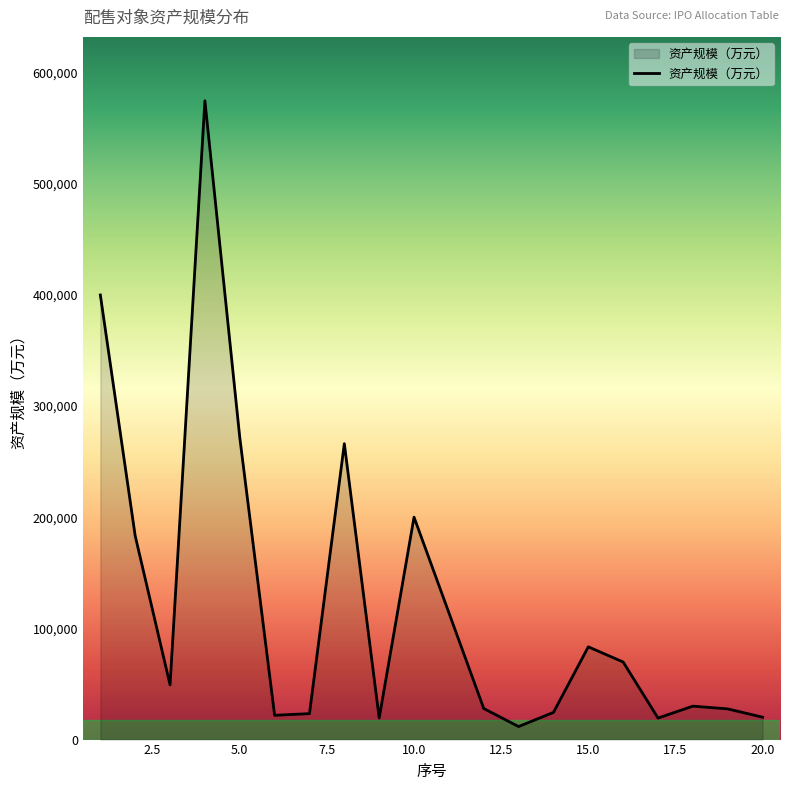

What is the greatest value displayed?

574649